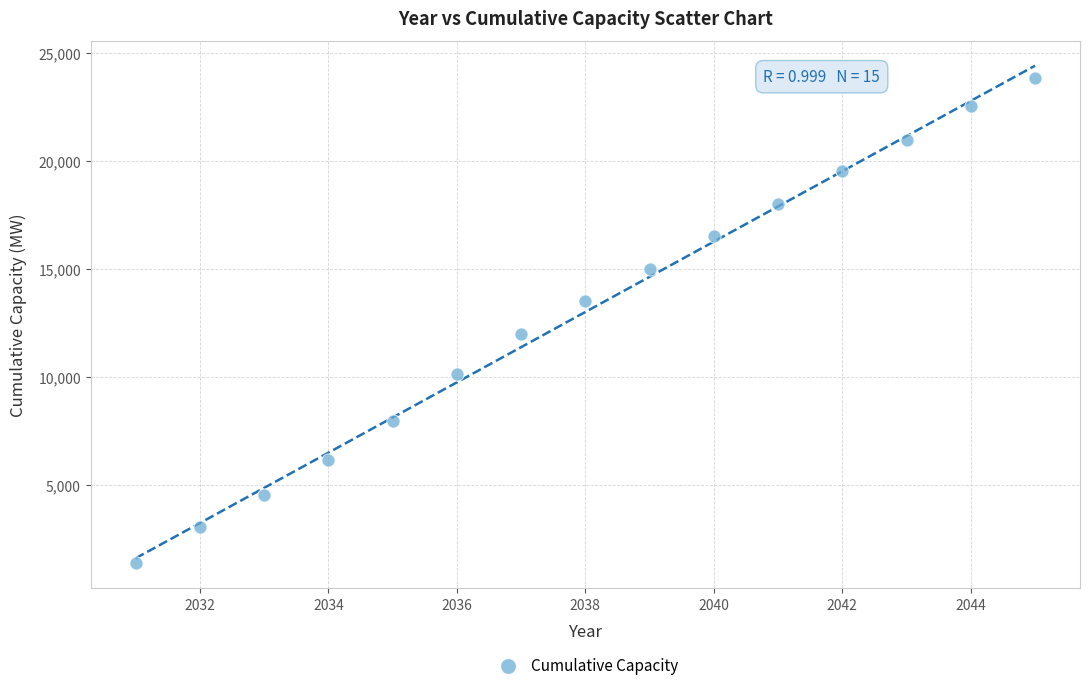

What is the range of Y values (max minus min)?

22471.6